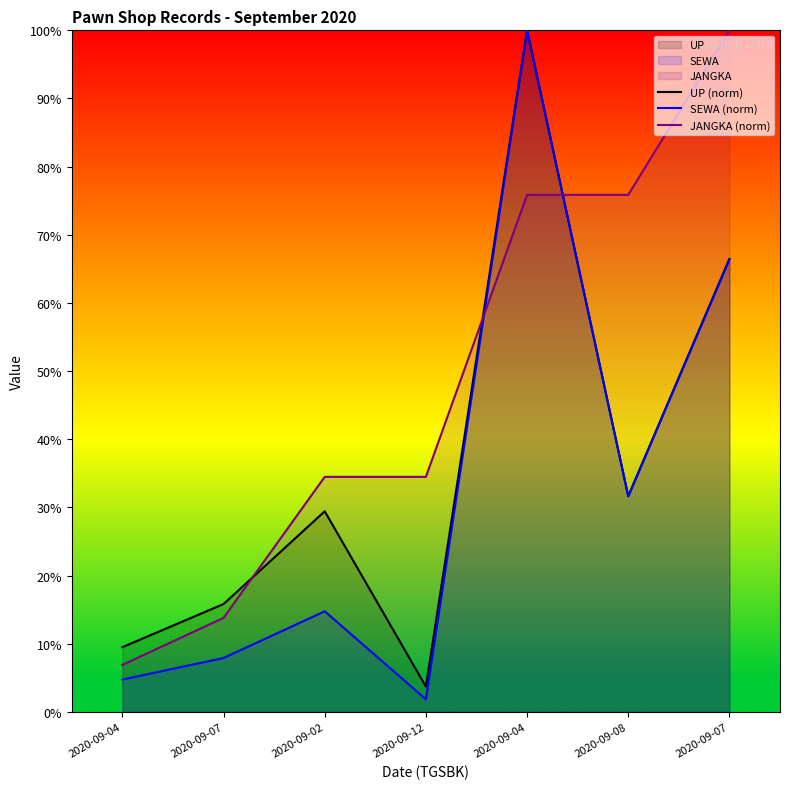

Reading left to right, transcribe all the data shown in this chart.

UP (norm): 2020-09-04=9.5	2020-09-07=15.8	2020-09-02=29.4	2020-09-12=3.7	2020-09-04=100.0	2020-09-08=31.6	2020-09-07=66.5
SEWA (norm): 2020-09-04=4.7	2020-09-07=7.9	2020-09-02=14.8	2020-09-12=1.8	2020-09-04=100.0	2020-09-08=31.6	2020-09-07=66.4
JANGKA (norm): 2020-09-04=6.9	2020-09-07=13.8	2020-09-02=34.5	2020-09-12=34.5	2020-09-04=75.9	2020-09-08=75.9	2020-09-07=100.0